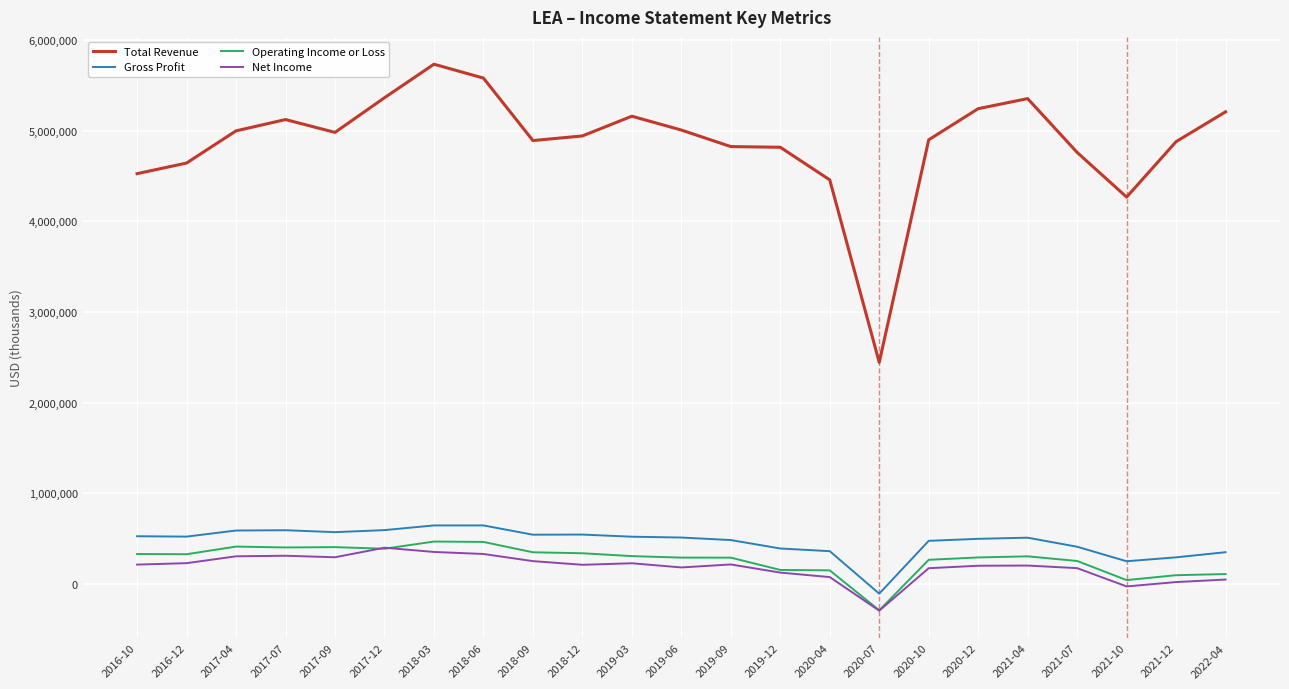

True or false: Gross Profit and Operating Income or Loss intersect in this chart.

False